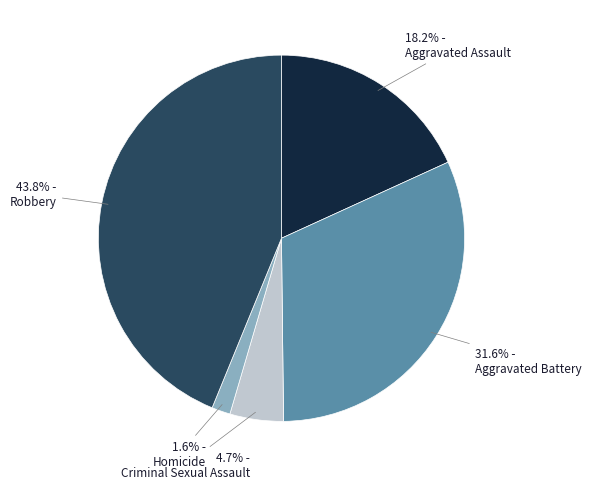

Is there any slice that represents more than half of the pie?

No